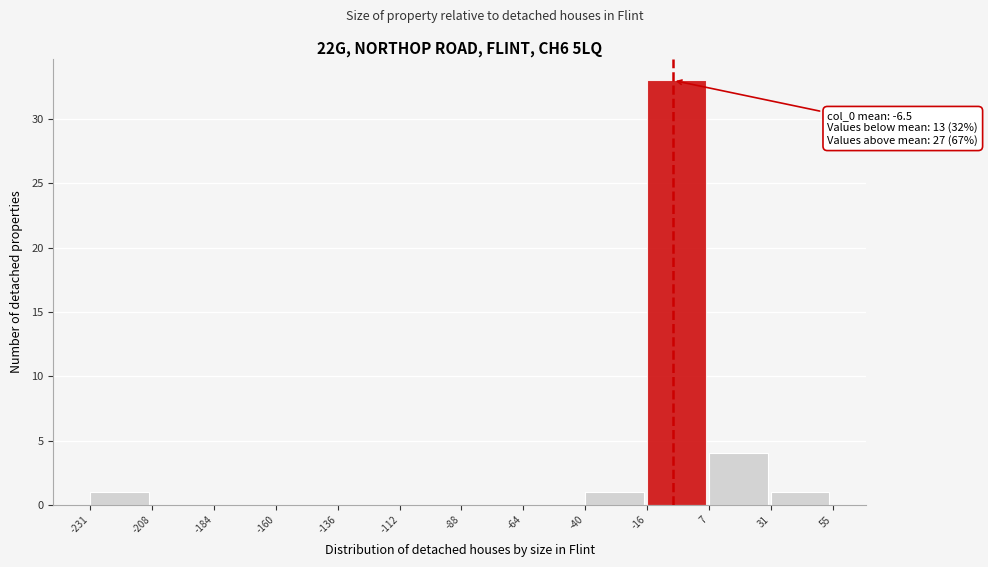

Which range on the x-axis has the tallest bar?

-16 to 7